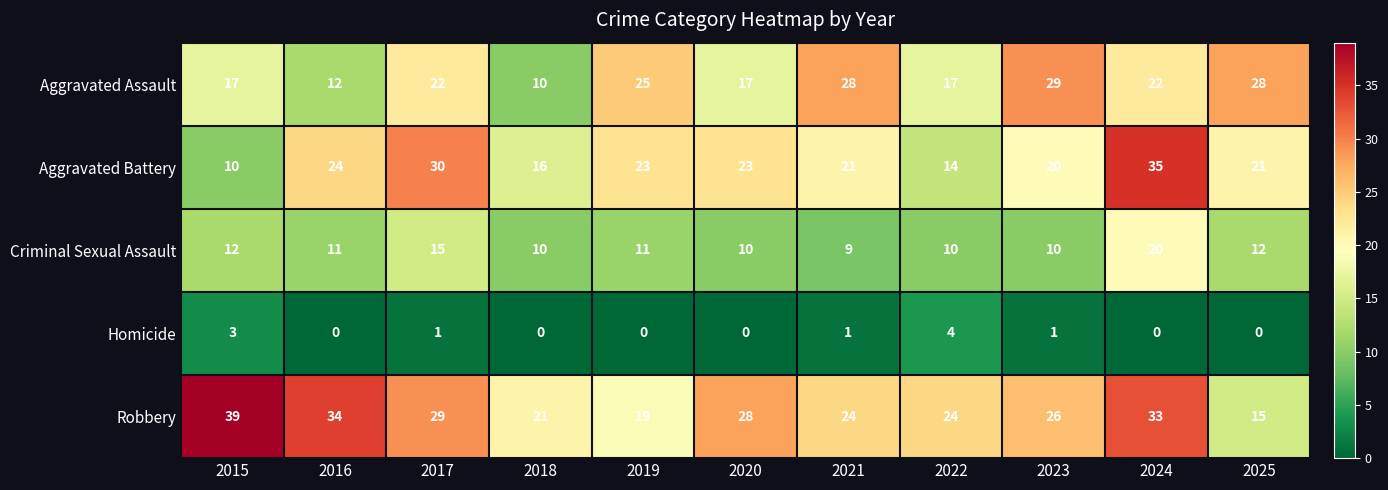

What is the spread (max minus min) of values at 2022?

20